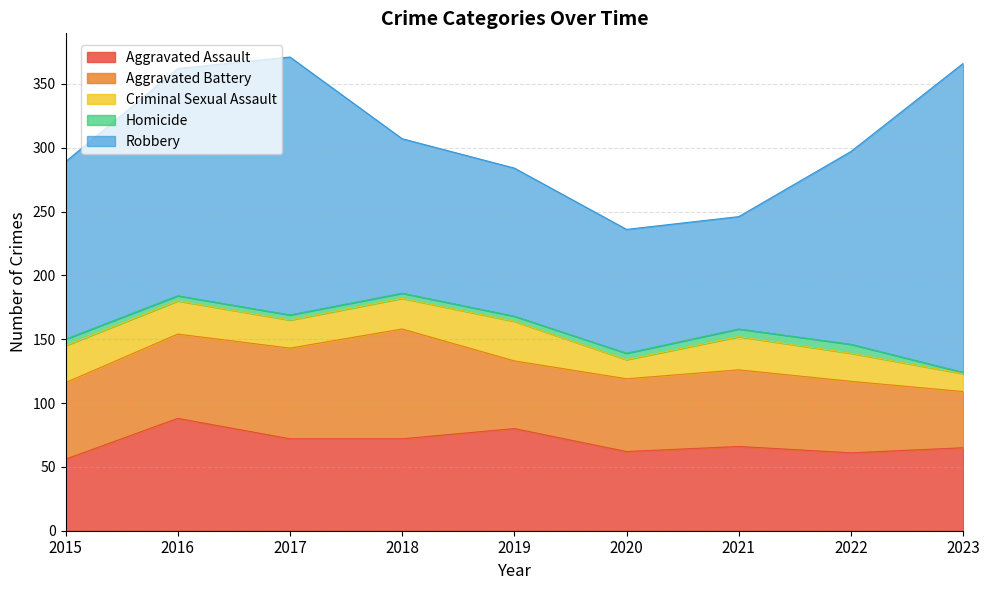

The value of Aggravated Battery at 2022 is 56. True or false?

True